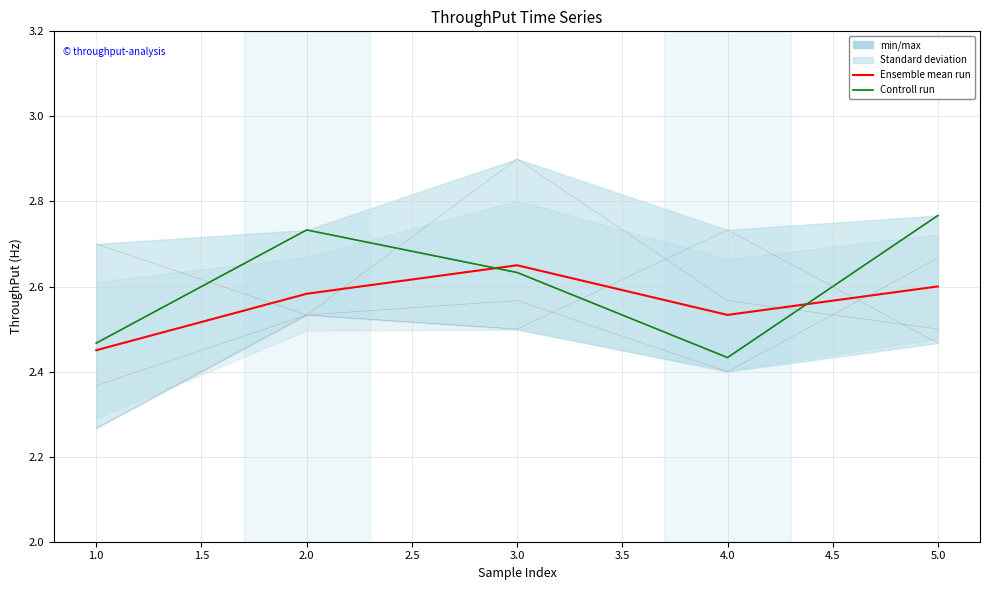

Which series has the largest total across all categories?

Controll run